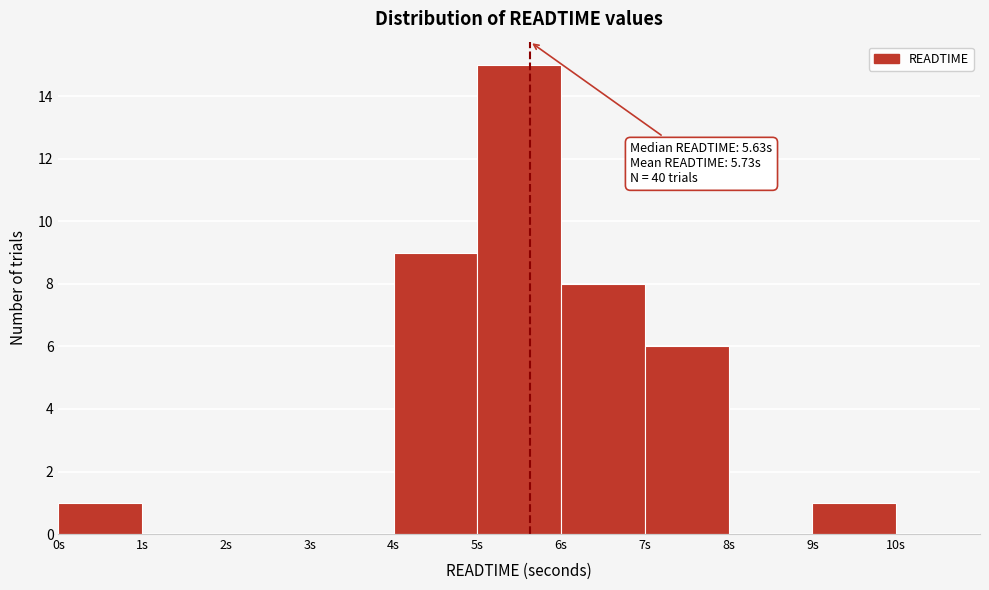

Over which range of the x-axis is the bar tallest?

5 to 6